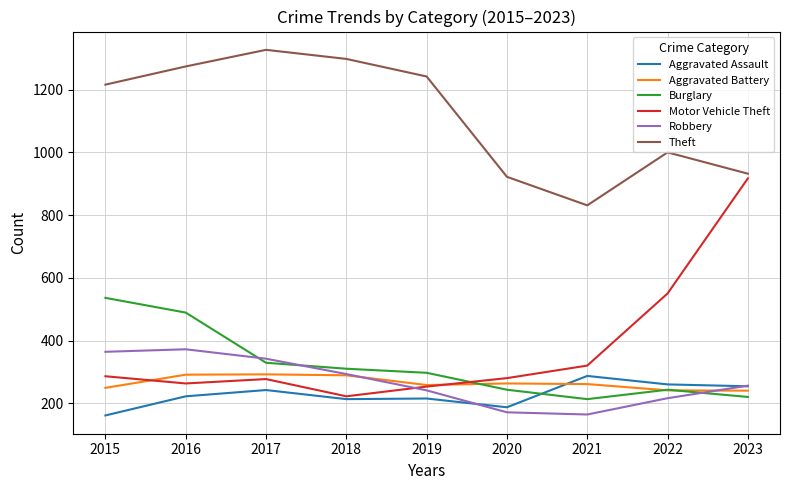

After their last crossing, which series has the higher values: Robbery or Motor Vehicle Theft?

Motor Vehicle Theft